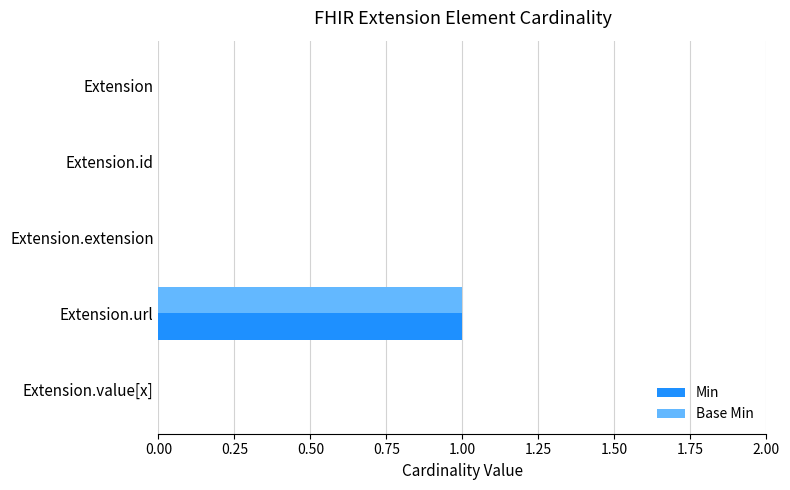

How many data points does each series have?

5